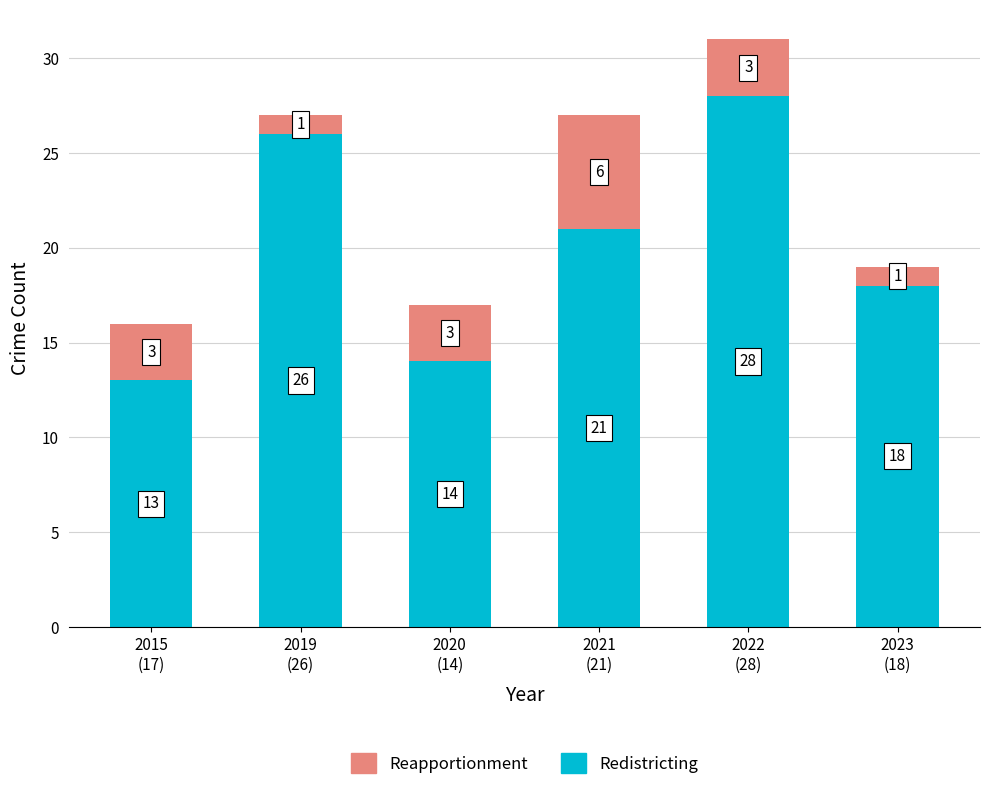

What is the sum of all Redistricting values?

120